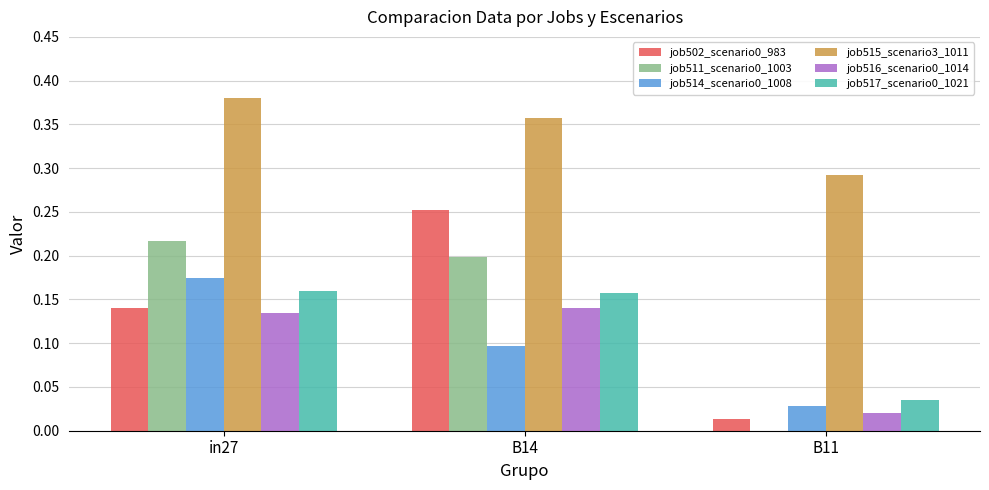

Which series has the largest total across all categories?

job515_scenario3_1011